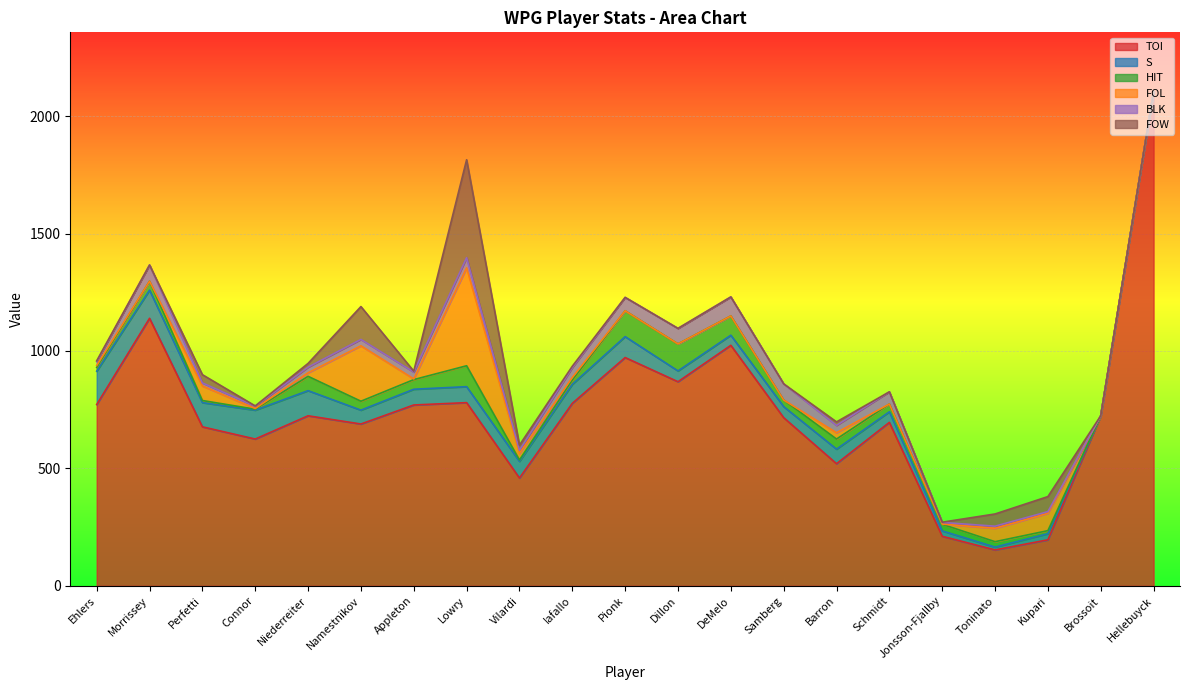

What is the average value of the FOW series?

37